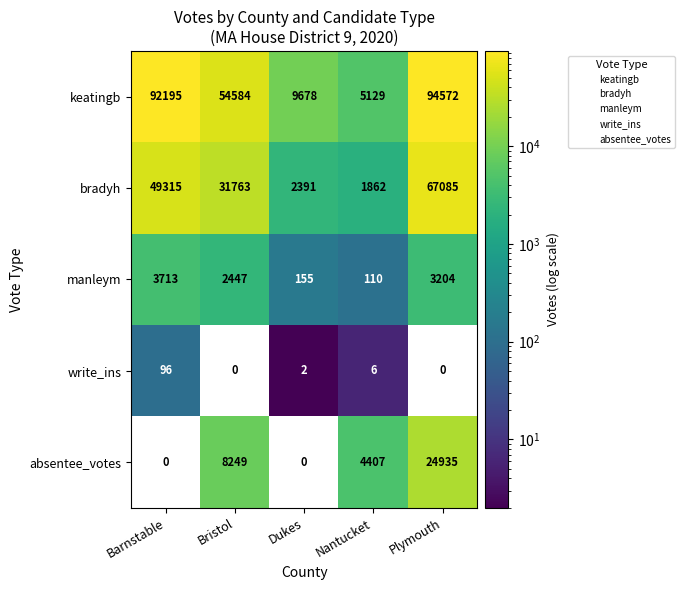

True or false: write_ins has a value of -57 at Plymouth.

False